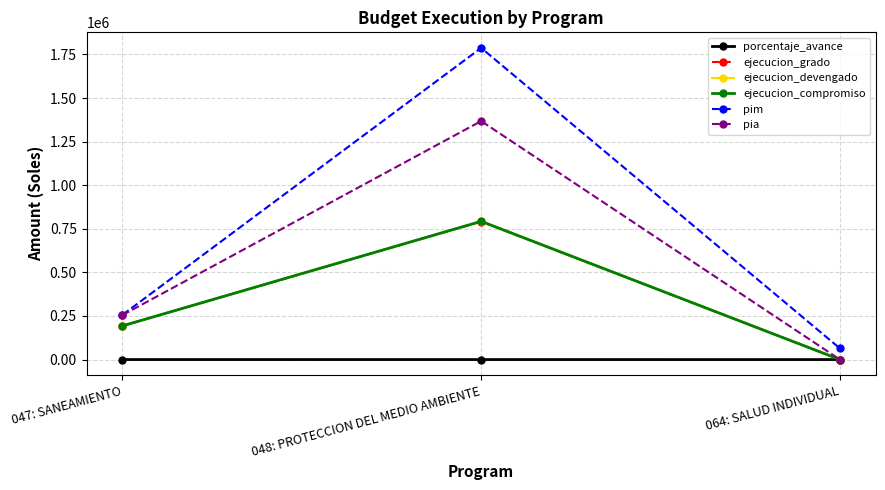

What is the sum of all pim values?

2107849.0